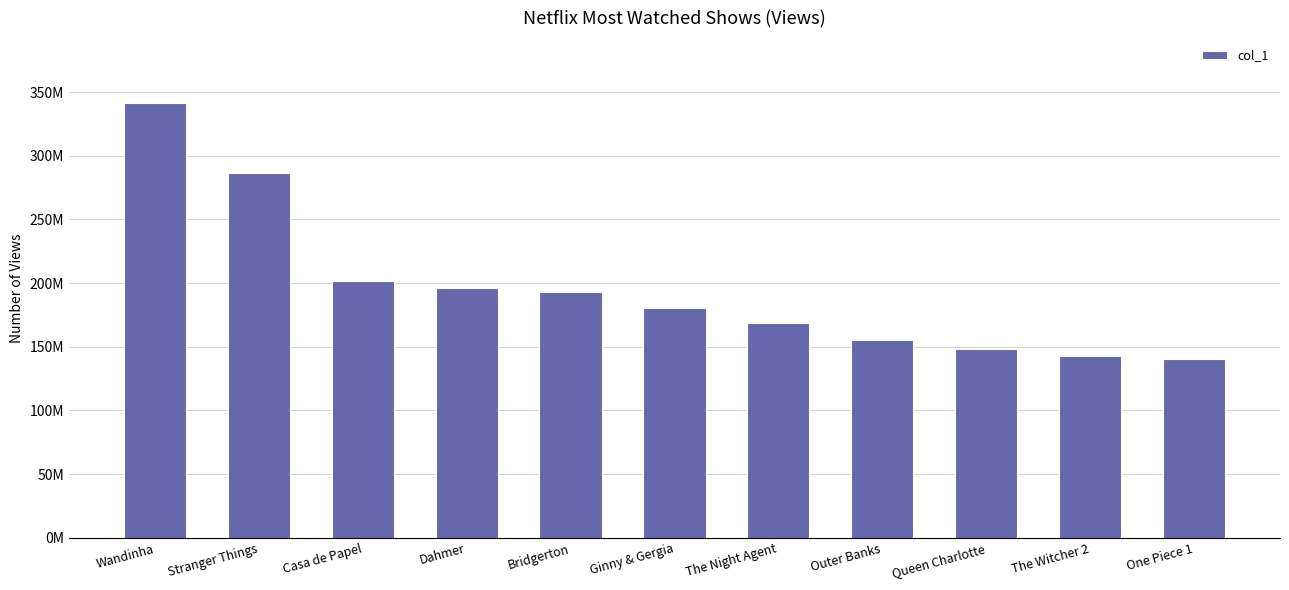

List the labels in order of value, largest first.

Wandinha, Stranger Things, Casa de Papel, Dahmer, Bridgerton, Ginny & Gergia, The Night Agent, Outer Banks, Queen Charlotte, The Witcher 2, One Piece 1